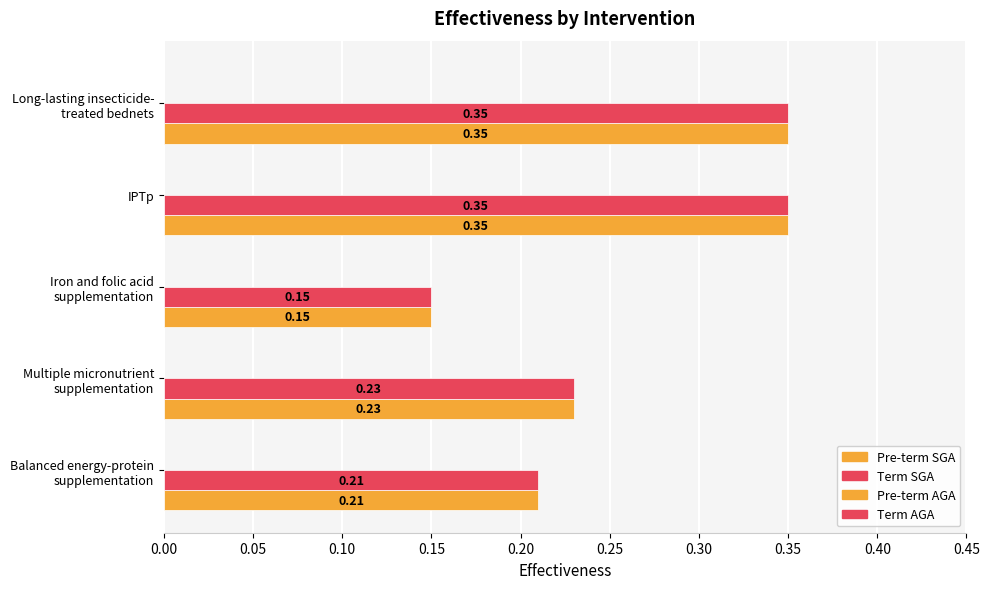

Count the Pre-term SGA values in the range 0 to 1.

5